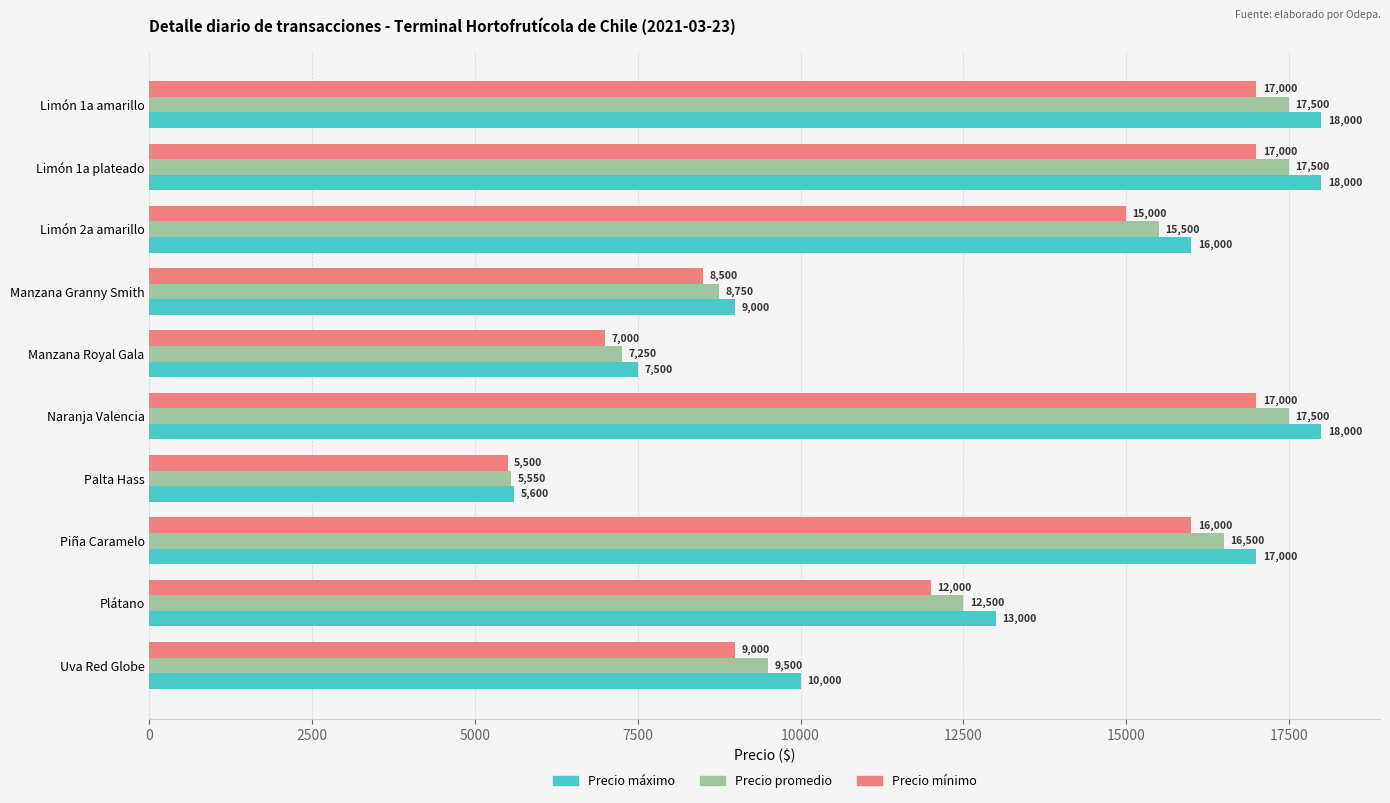

How many series are shown in this chart?

3